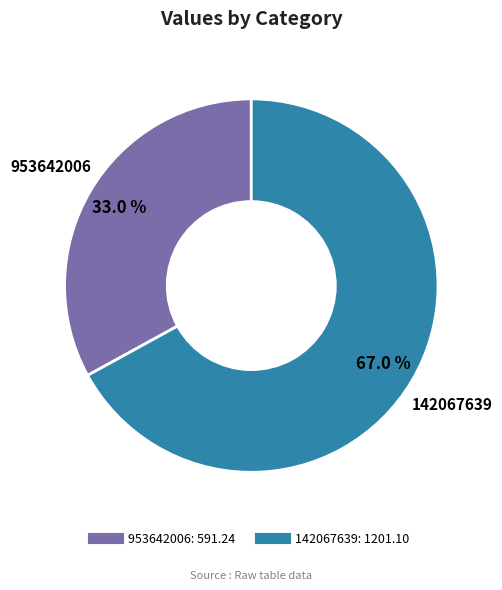

The 953642006 slice represents 43% of the pie. True or false?

False